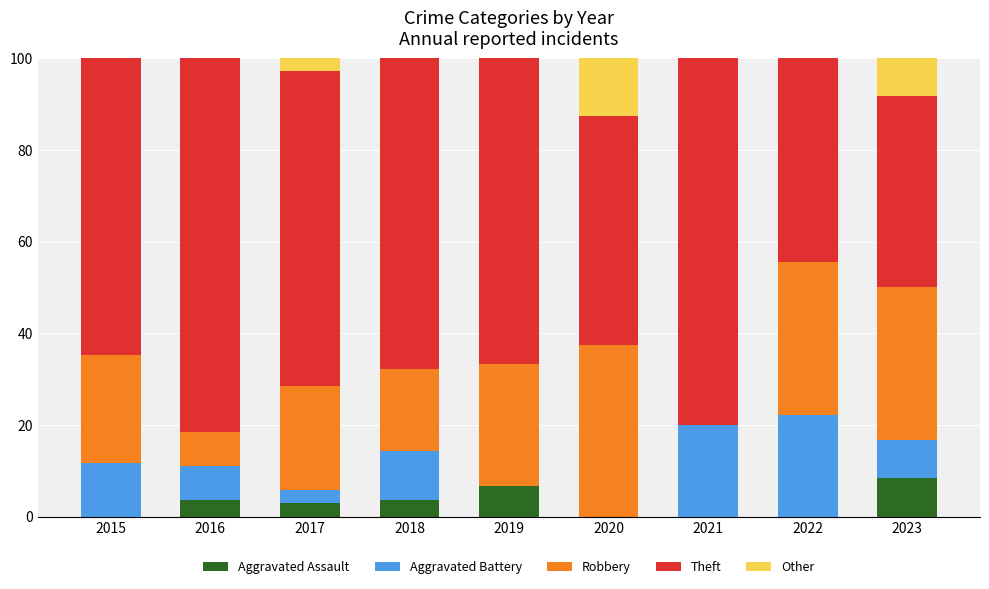

What is the highest value of the Aggravated Assault series?

8.3